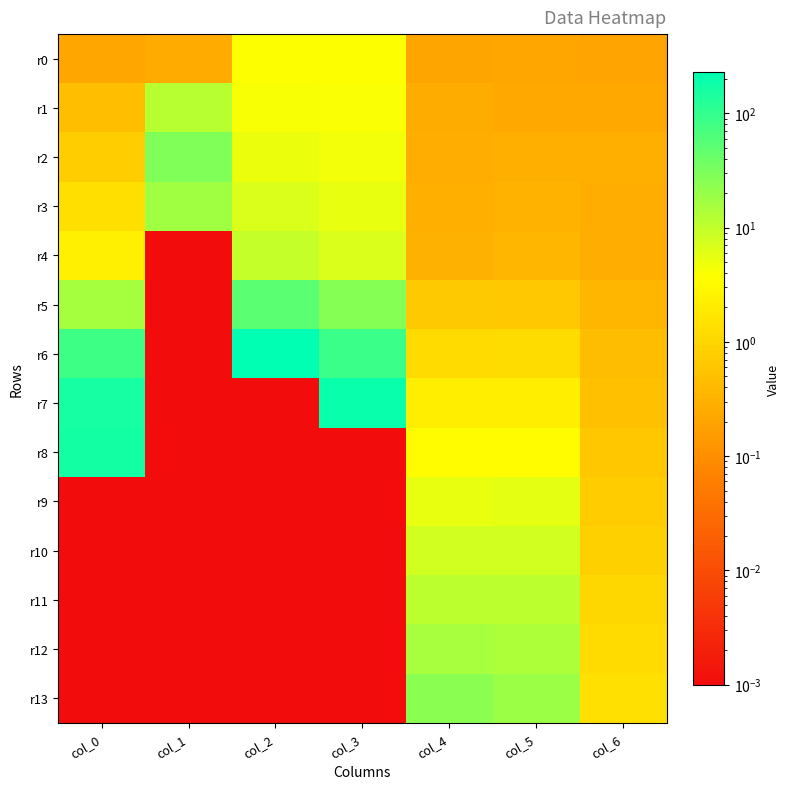

Reading left to right, what are all the values shown in this chart?

r0: col_0=0.2	col_1=0.3	col_2=3.8	col_3=3.8	col_4=0.2	col_5=0.2	col_6=0.2
r1: col_0=0.5	col_1=11.8	col_2=4.2	col_3=4.1	col_4=0.3	col_5=0.2	col_6=0.2
r2: col_0=0.8	col_1=28.3	col_2=5.1	col_3=4.6	col_4=0.3	col_5=0.3	col_6=0.3
r3: col_0=1.4	col_1=16.9	col_2=6.9	col_3=5.4	col_4=0.3	col_5=0.3	col_6=0.3
r4: col_0=2.3	col_1=0.0	col_2=9.7	col_3=6.8	col_4=0.3	col_5=0.4	col_6=0.3
r5: col_0=15.6	col_1=0.0	col_2=51.4	col_3=25.7	col_4=0.7	col_5=0.6	col_6=0.4
r6: col_0=82.9	col_1=0.0	col_2=228.8	col_3=89.0	col_4=1.2	col_5=1.2	col_6=0.4
r7: col_0=158.2	col_1=0.0	col_2=0.0	col_3=195.8	col_4=2.1	col_5=2.1	col_6=0.5
r8: col_0=167.1	col_1=0.0	col_2=0.0	col_3=0.0	col_4=3.4	col_5=3.4	col_6=0.6
r9: col_0=0.0	col_1=0.0	col_2=0.0	col_3=0.0	col_4=5.4	col_5=5.7	col_6=0.7
r10: col_0=0.0	col_1=0.0	col_2=0.0	col_3=0.0	col_4=7.8	col_5=7.9	col_6=0.8
r11: col_0=0.0	col_1=0.0	col_2=0.0	col_3=0.0	col_4=11.0	col_5=10.7	col_6=1.1
r12: col_0=0.0	col_1=0.0	col_2=0.0	col_3=0.0	col_4=15.3	col_5=14.1	col_6=1.2
r13: col_0=0.0	col_1=0.0	col_2=0.0	col_3=0.0	col_4=24.0	col_5=18.6	col_6=1.4